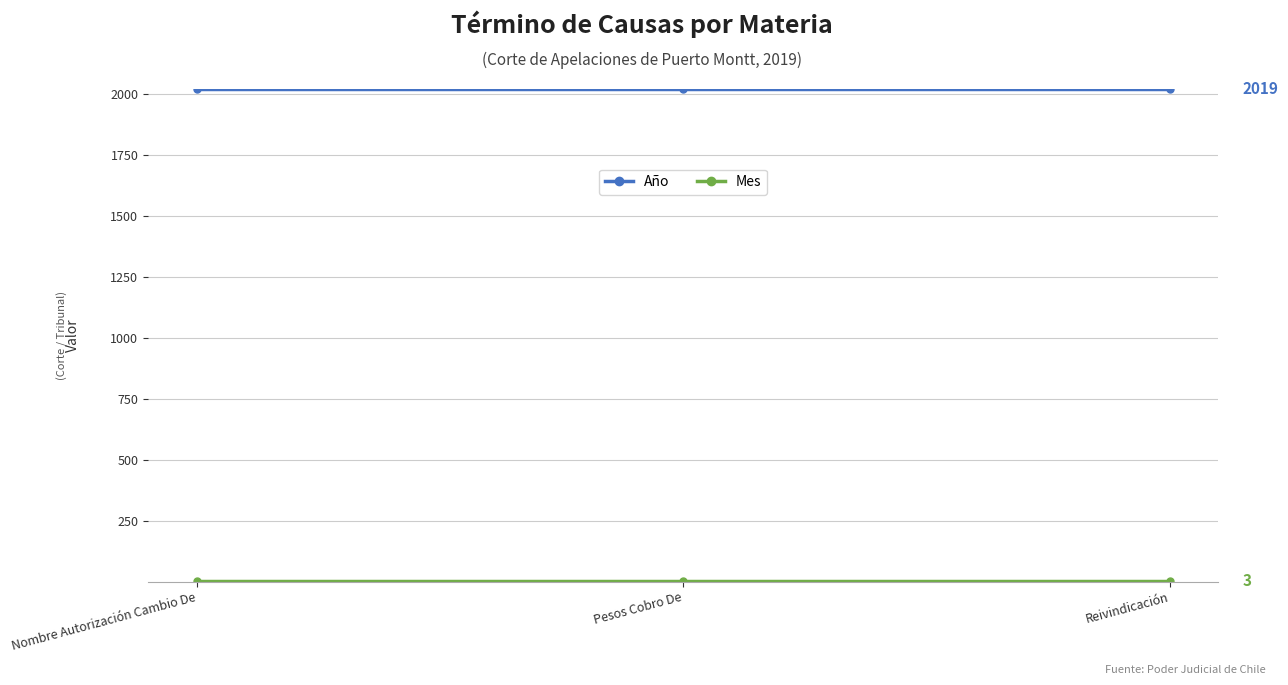

At how many categories does at least one series exceed 1220?

3